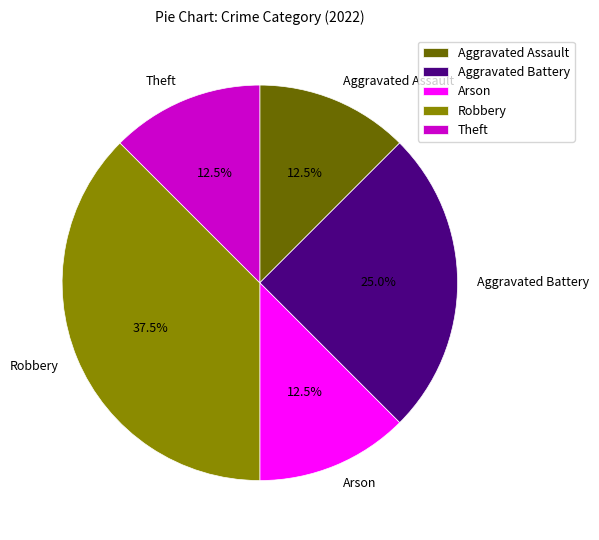

What is the total percentage of Aggravated Battery and Theft?

37.5%